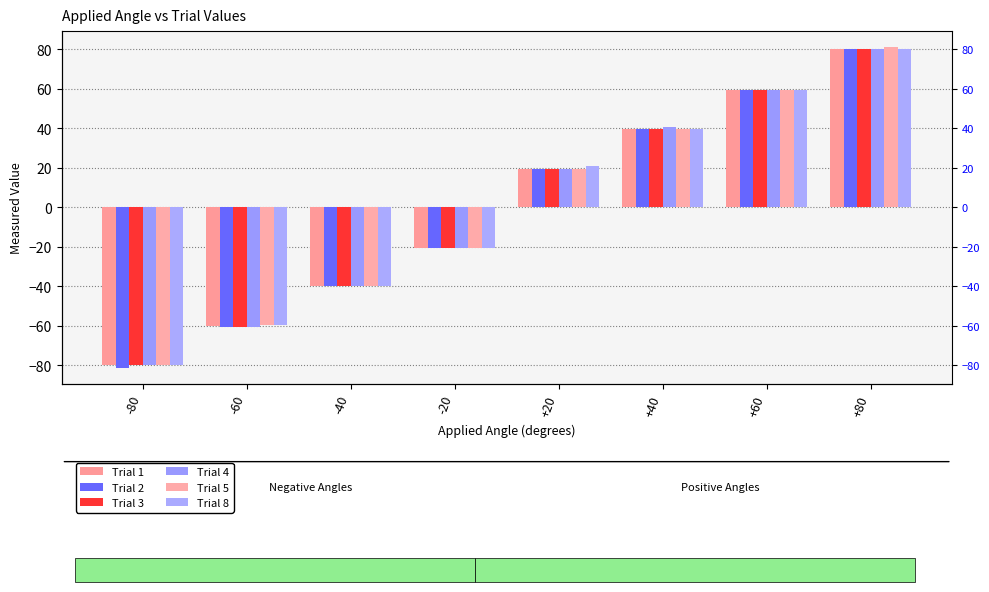

What is the greatest value displayed?

81.2